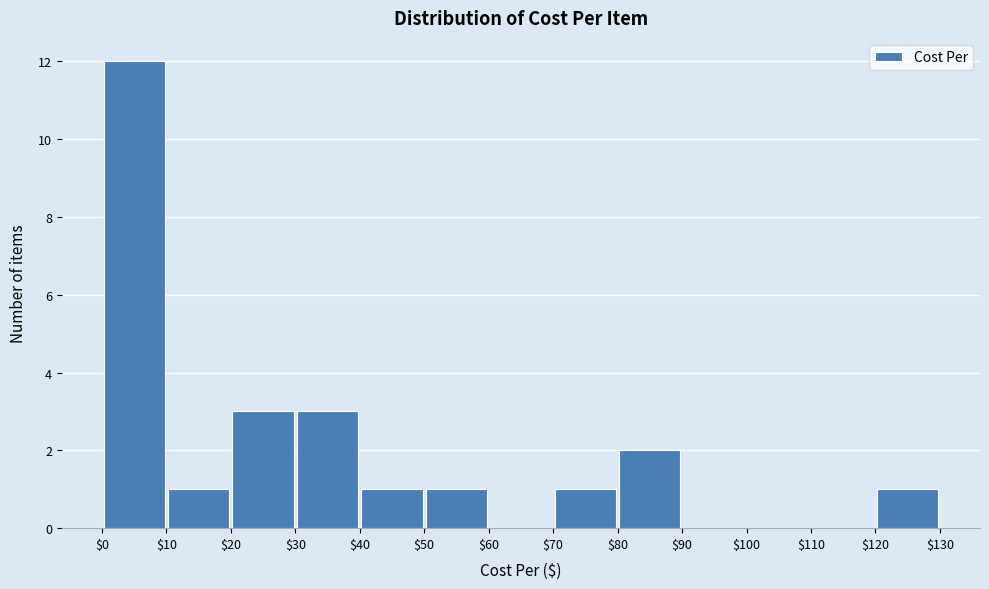

Reading left to right, transcribe this chart: for each bar, give the range it covers on the x-axis and its height. The values are not printed on the chart, so give them approximately, as read against the axis.

$0 to $10: 12
$10 to $20: 1
$20 to $30: 3
$30 to $40: 3
$40 to $50: 1
$50 to $60: 1
$60 to $70: 0
$70 to $80: 1
$80 to $90: 2
$90 to $100: 0
$100 to $110: 0
$110 to $120: 0
$120 to $130: 1